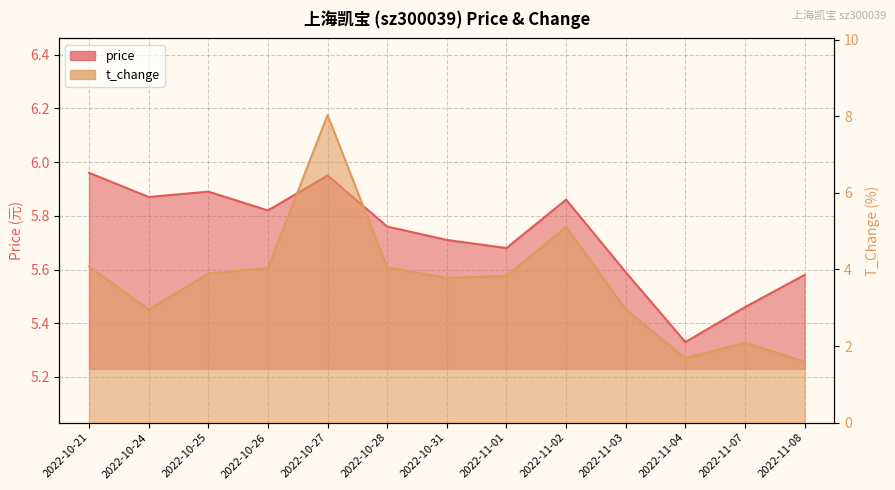

True or false: price has a value of 3.3 at 2022-10-27.

False